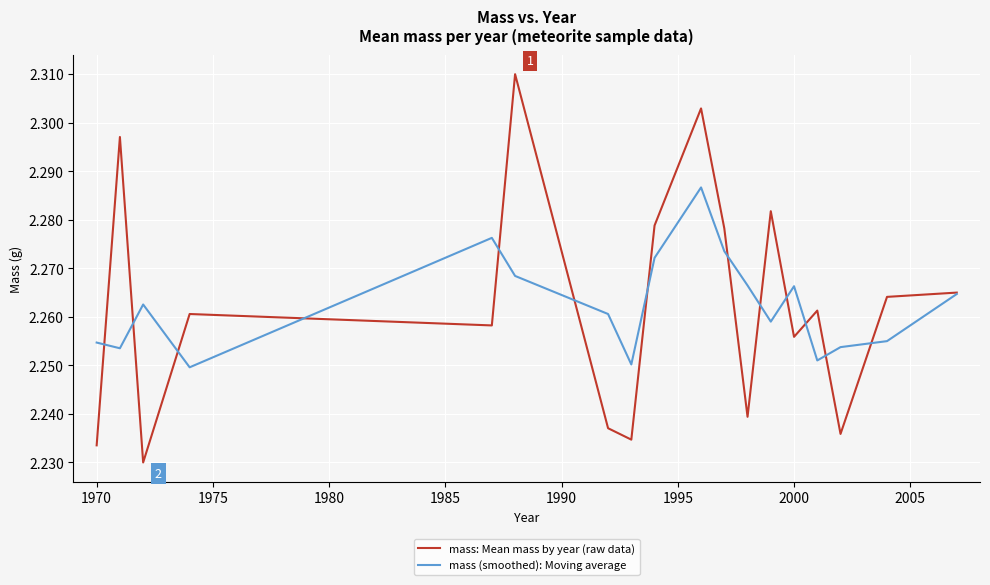

Which series has the largest range (max minus min)?

mass: Mean mass by year (raw data)